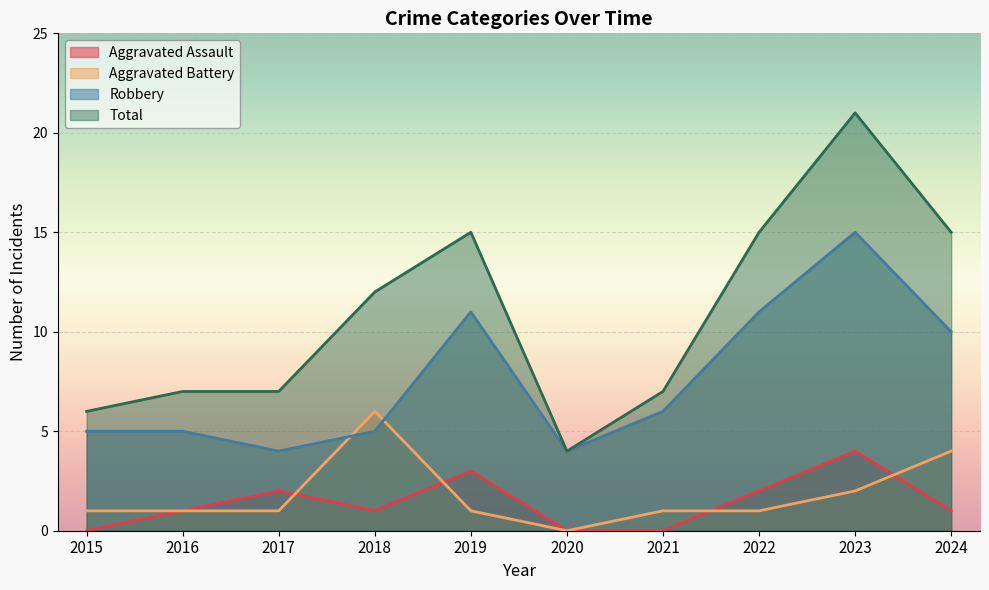

What are all the series names shown in the legend?

Aggravated Assault, Aggravated Battery, Robbery, Total